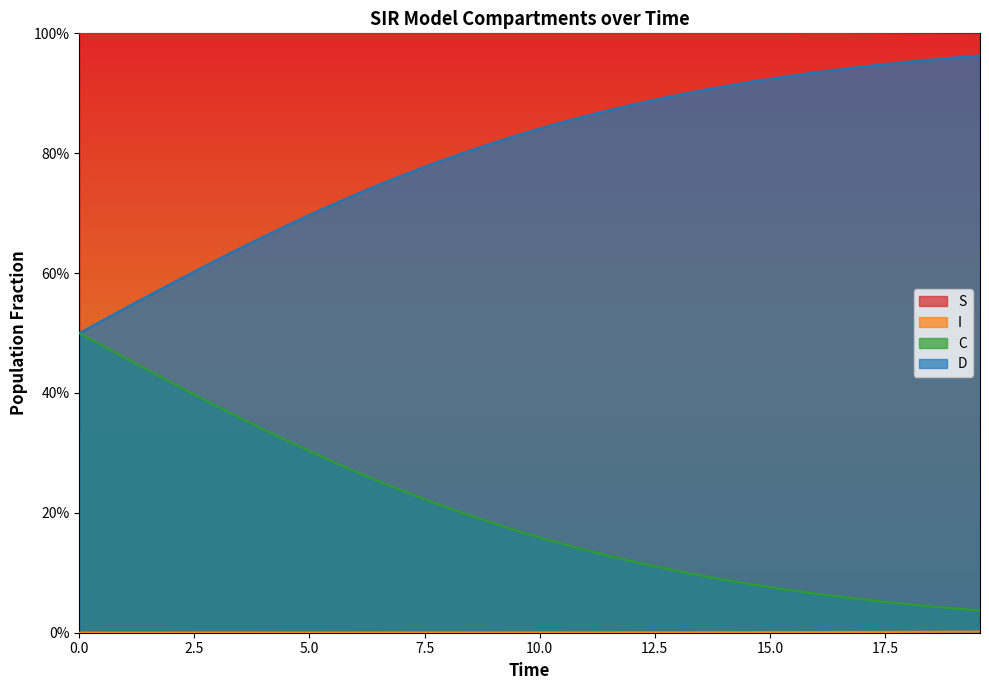

True or false: I has more than 1 interior local peaks.

False